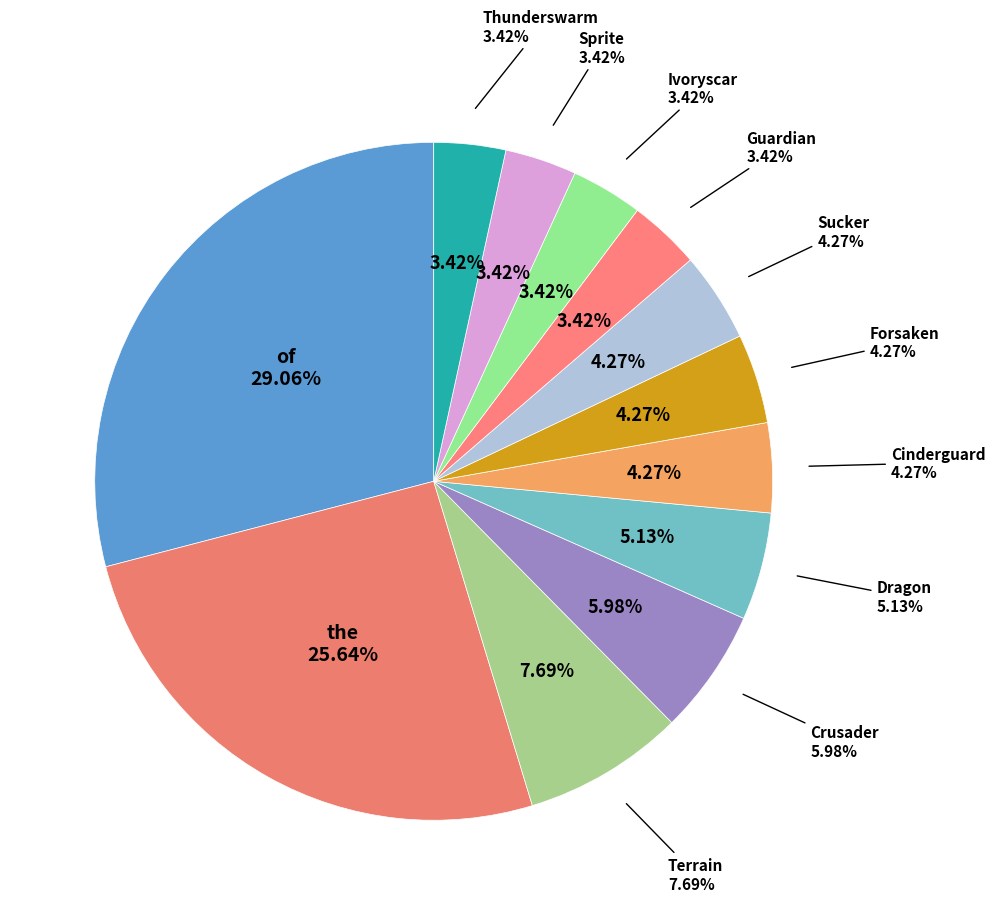

What is the largest slice in the pie chart?

of